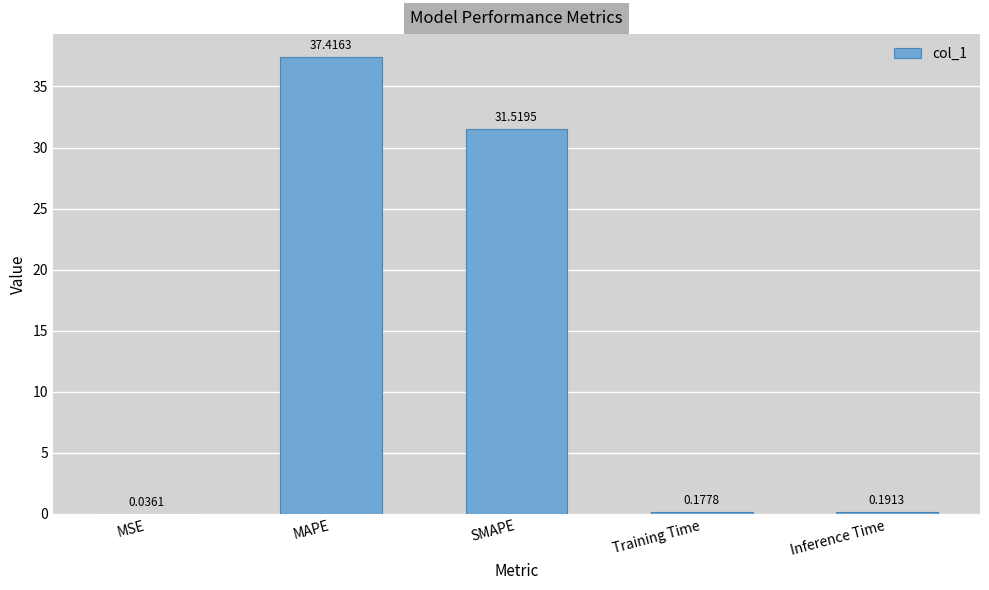

What is the sum of the values at Training Time and SMAPE?

31.7